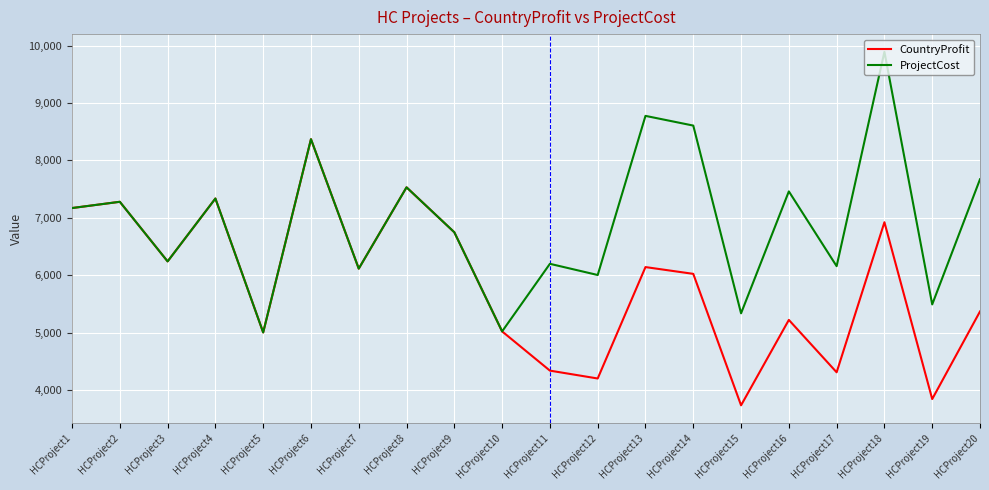

List the series in order of their peak value, lowest first.

CountryProfit, ProjectCost